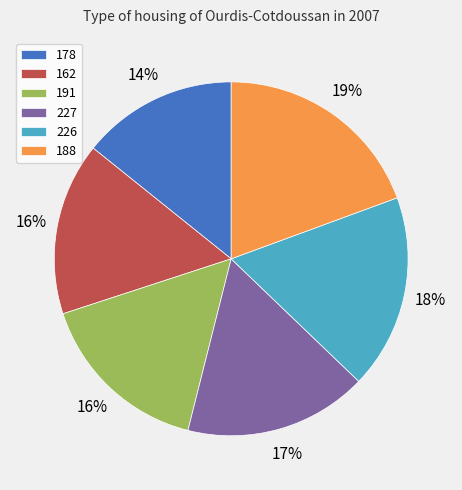

Between 162 and 178, which is larger?

162